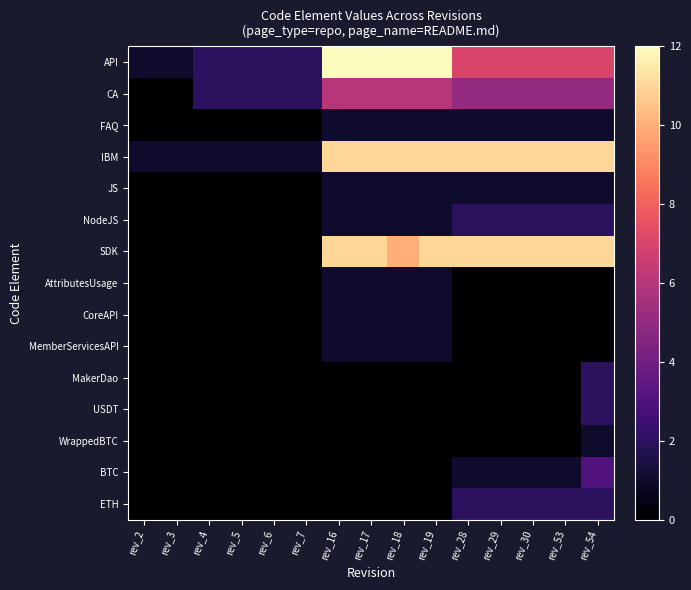

What is the total value across all series at rev_6?

5